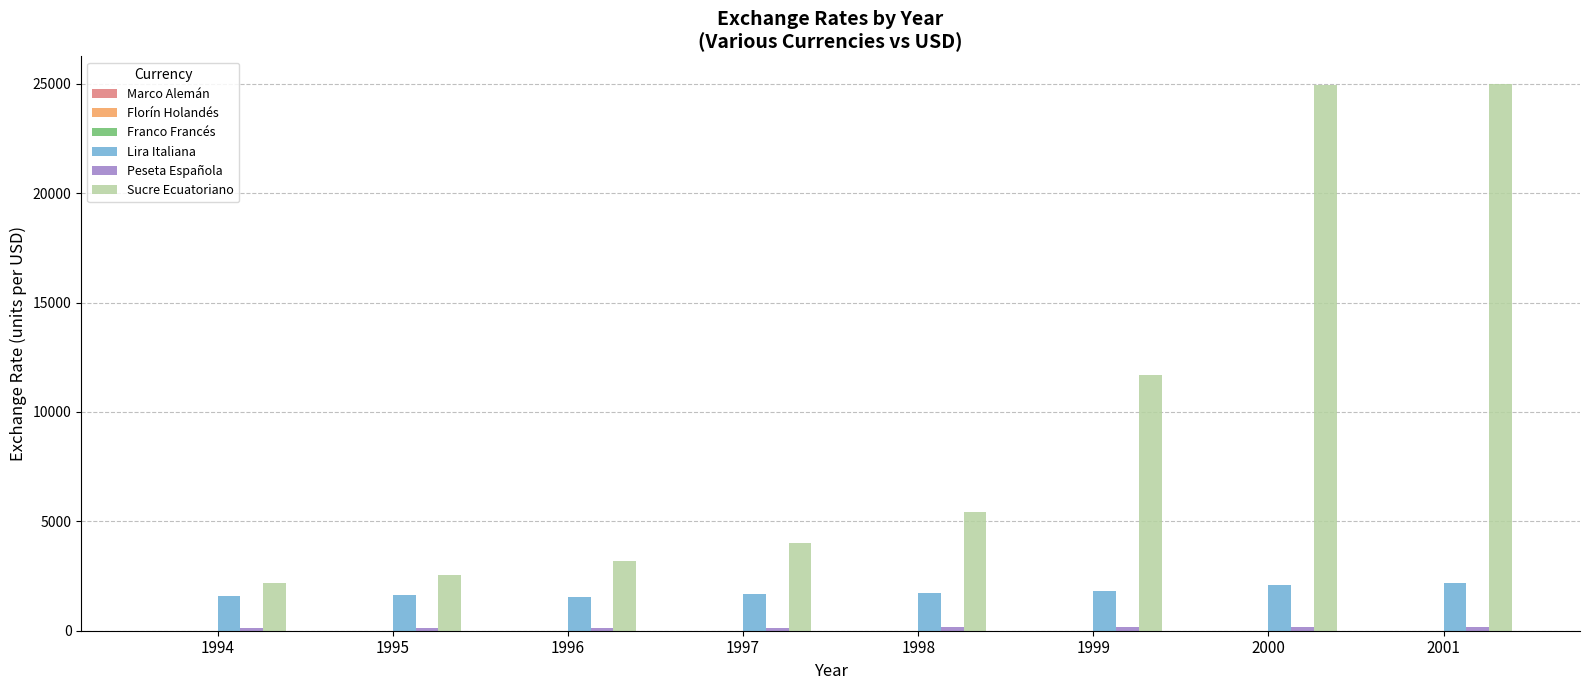

Which series has the largest total across all categories?

Sucre Ecuatoriano